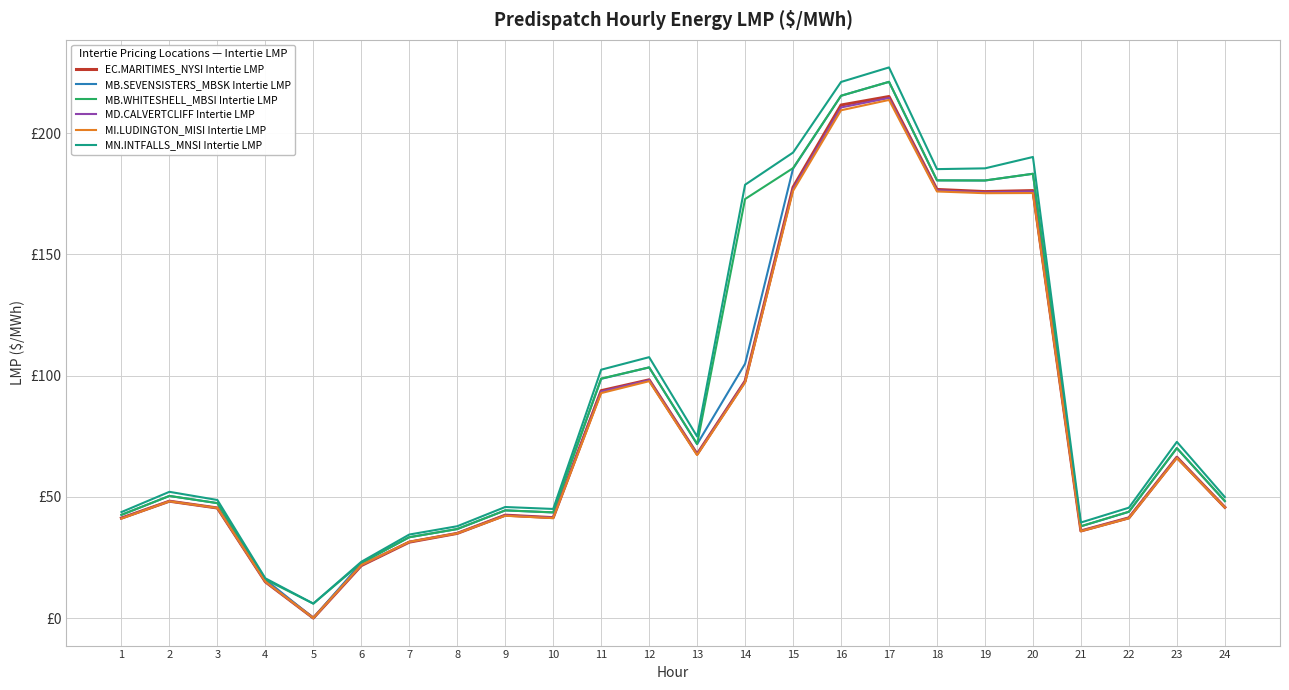

True or false: MI.LUDINGTON_MISI Intertie LMP and MB.WHITESHELL_MBSI Intertie LMP cross at least once.

False